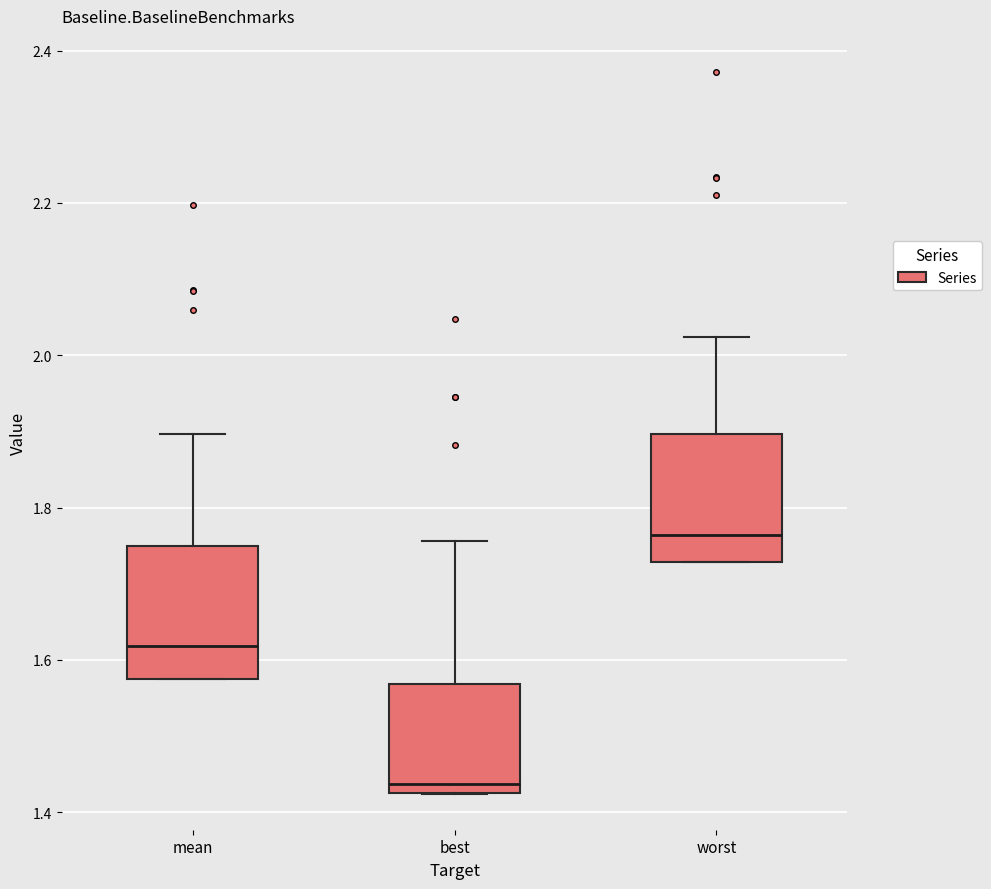

Reading left to right, transcribe this box plot: for each box, give where its median line is, the range the box spans, and where its two whiskers end, as read against the y-axis. The values are not printed on the chart, so give them approximately, as read against the axis.

mean: median 1.62, box 1.58 to 1.74, whiskers 1.58 to 1.90
best: median 1.44, box 1.42 to 1.56, whiskers 1.42 to 1.76
worst: median 1.76, box 1.72 to 1.90, whiskers 1.72 to 2.02